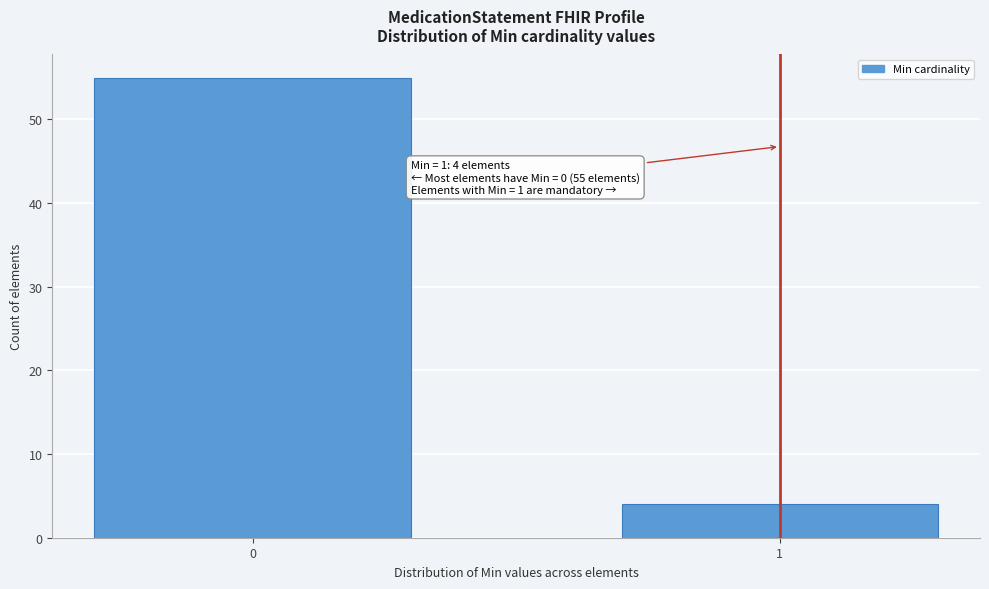

Reading right to left, list all the values displayed in this chart.

4	55